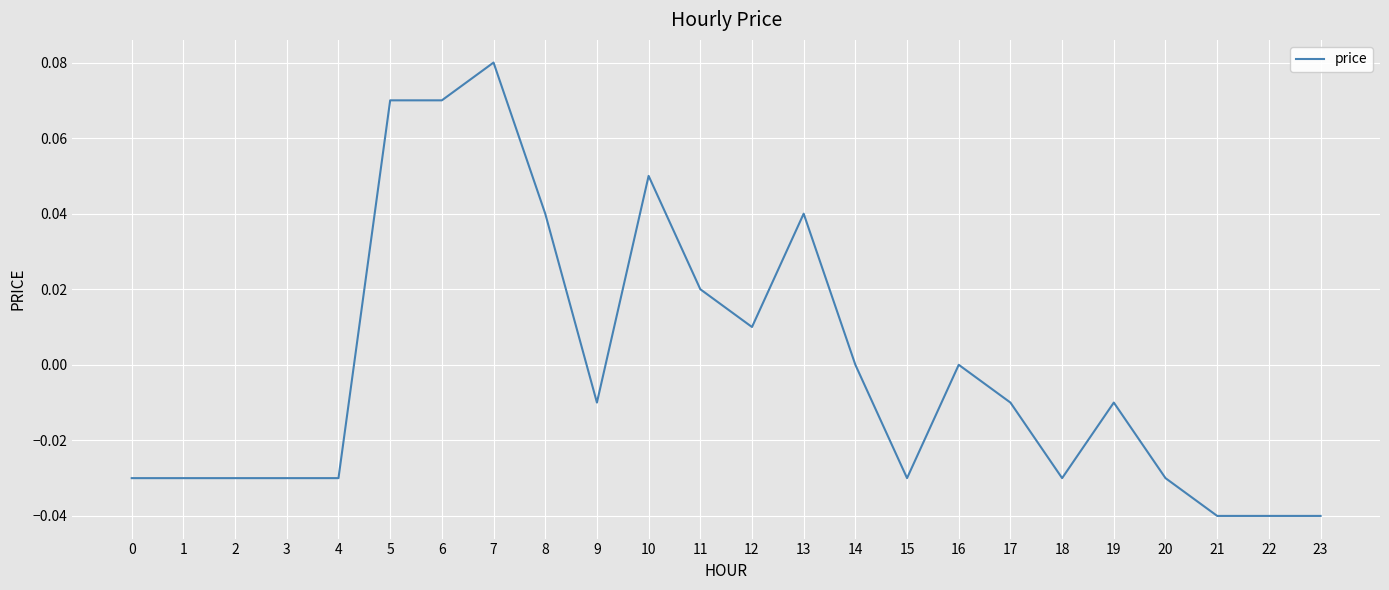

Which category has the highest value across all series?

7